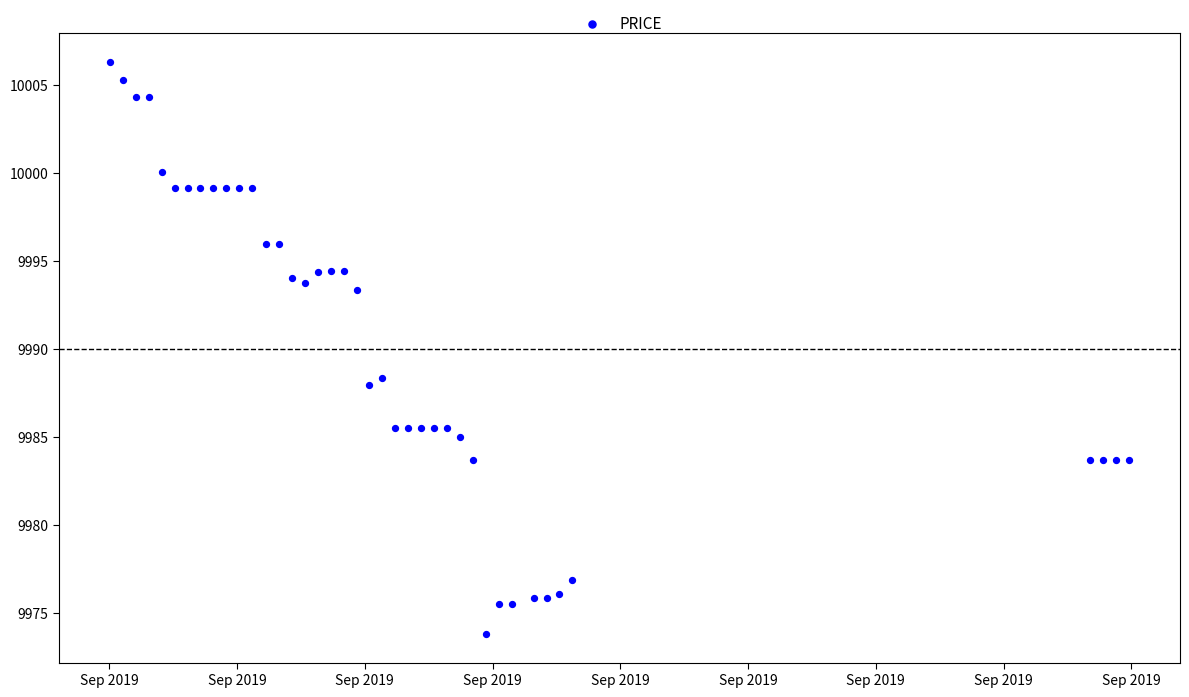

What Y value in the scatter plot is closest to 9990?

9988.4